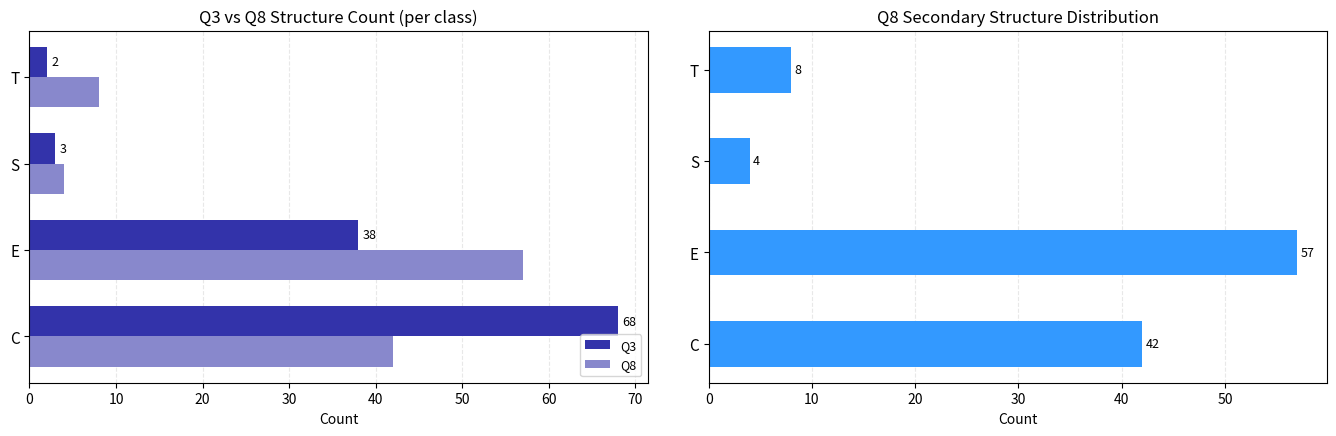

Which has a higher value, T or S?

S